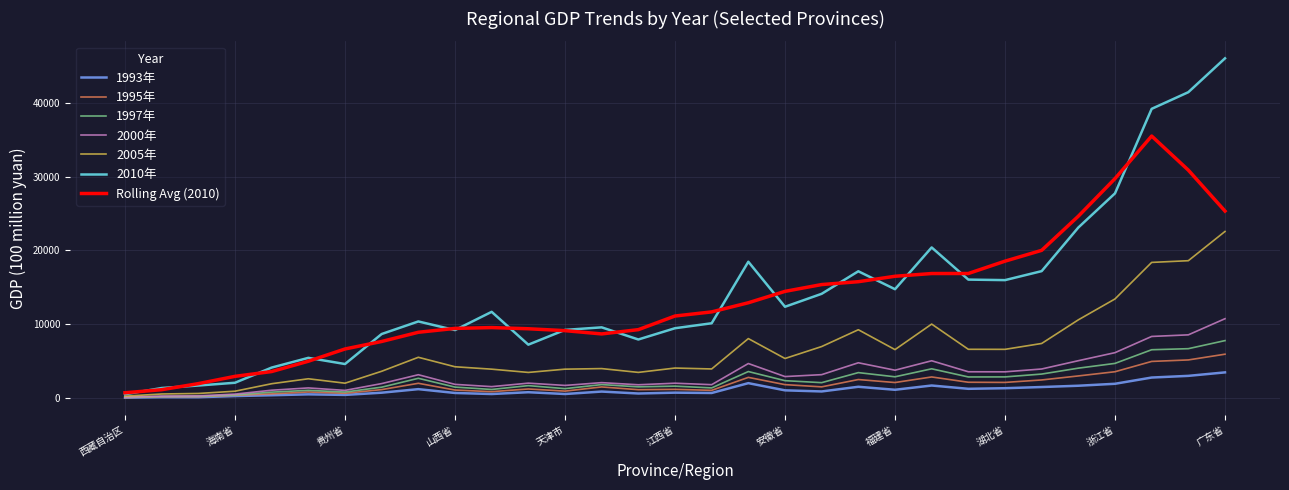

What is the maximum value shown in the chart?

46013.1